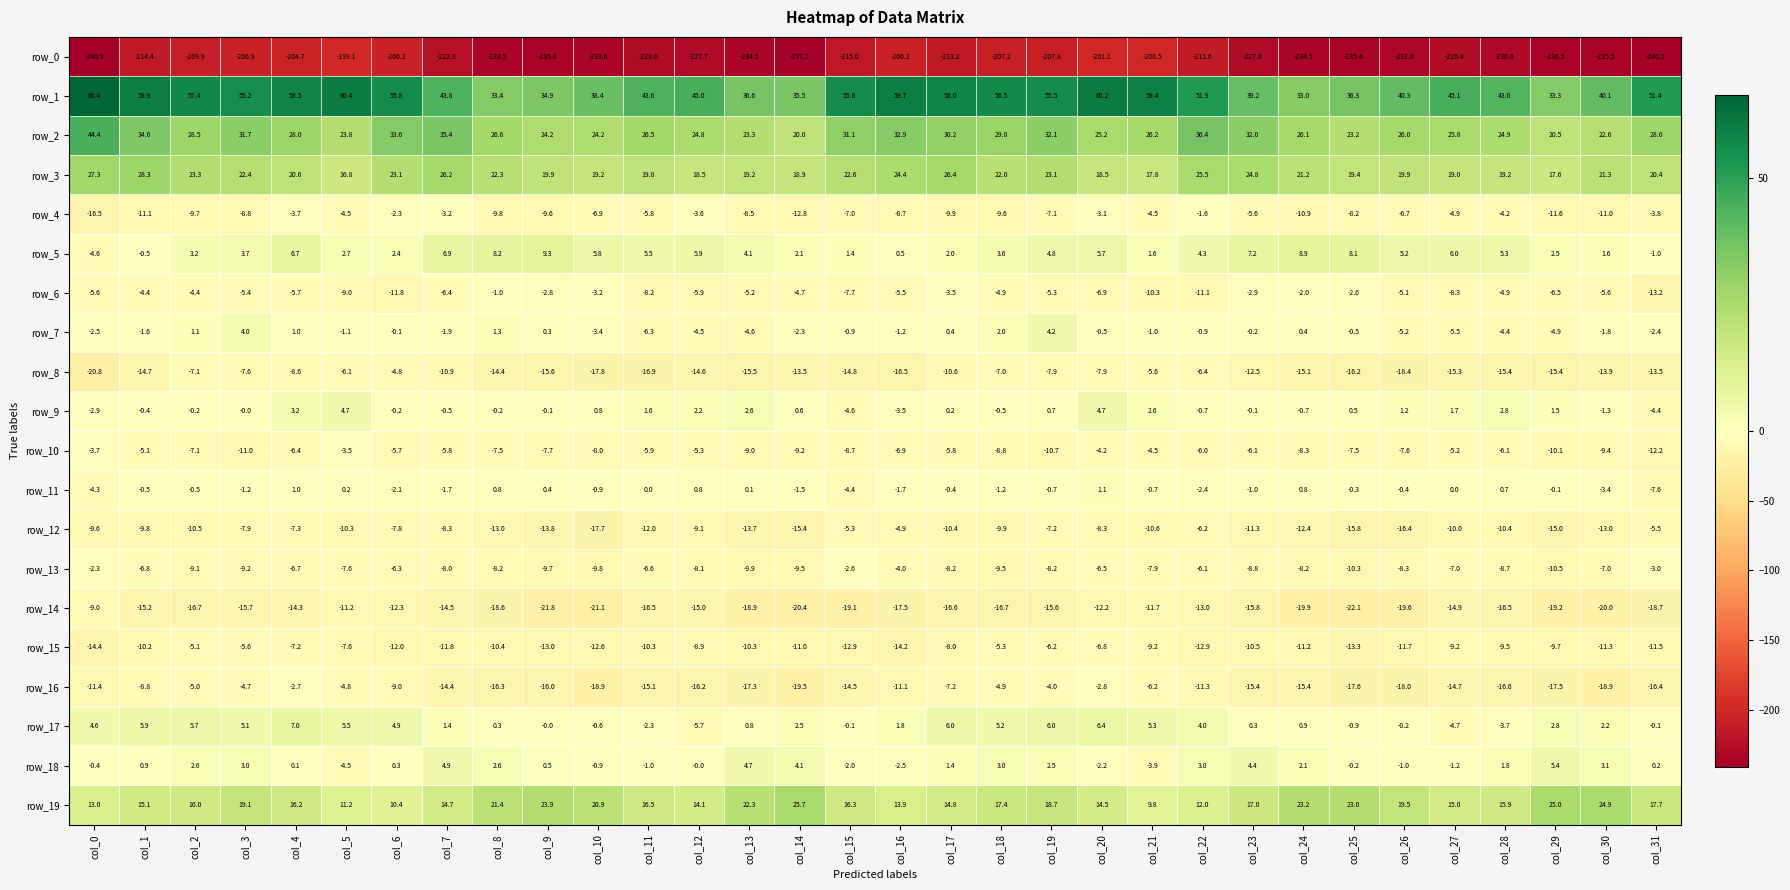

Which series has the widest spread of values?

row_0